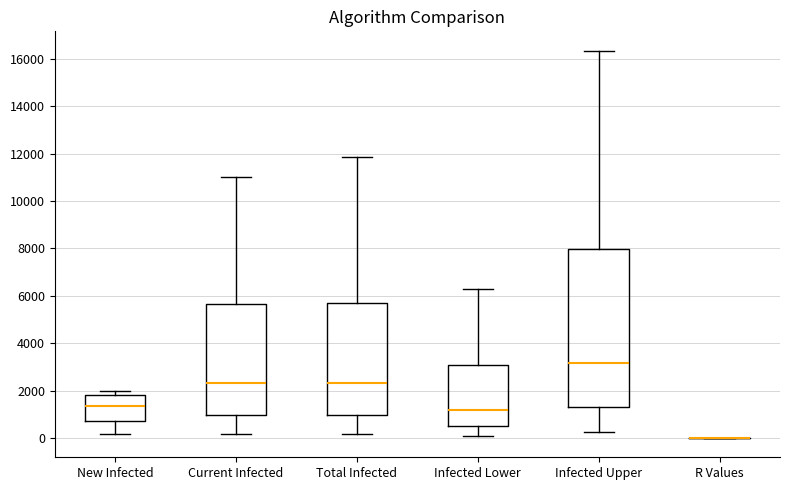

Reading left to right, read every box against the y-axis: the position of its median line, the range the box covers, and the ends of its whiskers. The values are not printed on the chart, so give them approximately, as read against the axis.

New Infected: median 1400, box 800 to 1800, whiskers 200 to 2000
Current Infected: median 2400, box 1000 to 5600, whiskers 200 to 11000
Total Infected: median 2400, box 1000 to 5800, whiskers 200 to 11800
Infected Lower: median 1200, box 400 to 3000, whiskers 0 to 6200
Infected Upper: median 3200, box 1400 to 8000, whiskers 200 to 16400
R Values: box collapsed to a line at 0, whiskers 0 to 0